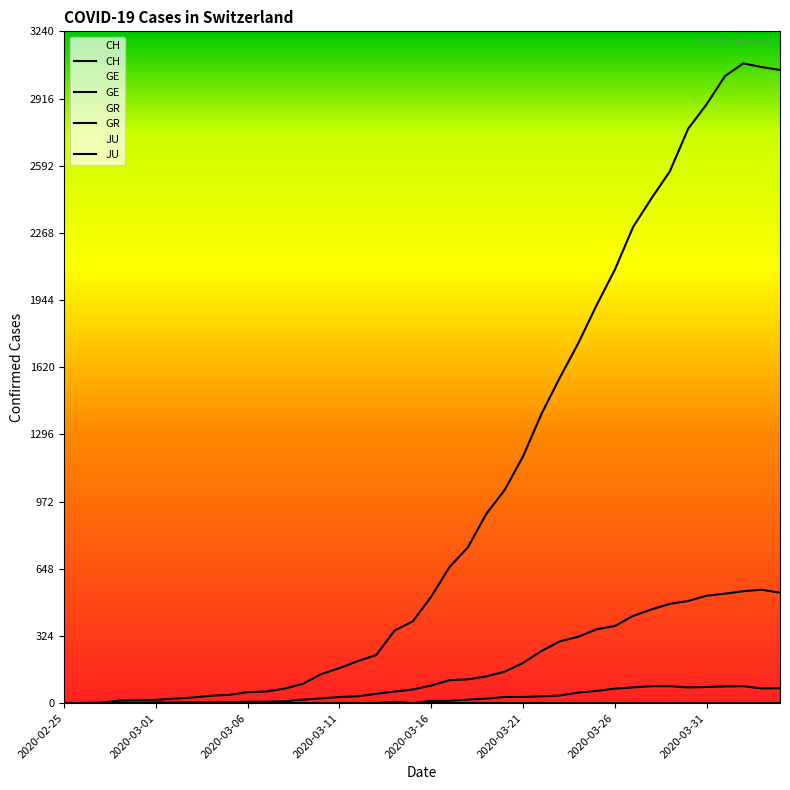

Reading left to right, what are all the values shown in this chart?

CH: 2020-02-25=0	2020-02-26=1	2020-02-27=2	2020-02-28=13	2020-02-29=15	2020-03-01=16	2020-03-02=22	2020-03-03=27	2020-03-04=36	2020-03-05=40	2020-03-06=53	2020-03-07=56	2020-03-08=70	2020-03-09=93	2020-03-10=140	2020-03-11=169	2020-03-12=203	2020-03-13=232	2020-03-14=350	2020-03-15=395	2020-03-16=514	2020-03-17=657	2020-03-18=752	2020-03-19=913	2020-03-20=1028	2020-03-21=1190	2020-03-22=1394	2020-03-23=1569	2020-03-24=1734	2020-03-25=1918	2020-03-26=2090	2020-03-27=2297	2020-03-28=2435	2020-03-29=2565	2020-03-30=2771	2020-03-31=2888	2020-04-01=3024	2020-04-02=3086	2020-04-03=3068	2020-04-04=3054
GE: 2020-02-25=0	2020-02-26=1	2020-02-27=1	2020-02-28=2	2020-02-29=3	2020-03-01=3	2020-03-02=3	2020-03-03=4	2020-03-04=4	2020-03-05=5	2020-03-06=7	2020-03-07=7	2020-03-08=9	2020-03-09=17	2020-03-10=23	2020-03-11=30	2020-03-12=33	2020-03-13=45	2020-03-14=56	2020-03-15=66	2020-03-16=85	2020-03-17=111	2020-03-18=115	2020-03-19=129	2020-03-20=152	2020-03-21=194	2020-03-22=251	2020-03-23=298	2020-03-24=320	2020-03-25=356	2020-03-26=372	2020-03-27=421	2020-03-28=452	2020-03-29=479	2020-03-30=493	2020-03-31=518	2020-04-01=528	2020-04-02=540	2020-04-03=547	2020-04-04=533
GR: 2020-02-25=0	2020-02-26=0	2020-02-27=0	2020-02-28=0	2020-02-29=0	2020-03-01=0	2020-03-02=0	2020-03-03=0	2020-03-04=0	2020-03-05=0	2020-03-06=0	2020-03-07=0	2020-03-08=0	2020-03-09=0	2020-03-10=0	2020-03-11=0	2020-03-12=0	2020-03-13=0	2020-03-14=7	2020-03-15=0	2020-03-16=11	2020-03-17=11	2020-03-18=17	2020-03-19=22	2020-03-20=30	2020-03-21=30	2020-03-22=33	2020-03-23=37	2020-03-24=51	2020-03-25=59	2020-03-26=70	2020-03-27=76	2020-03-28=82	2020-03-29=82	2020-03-30=76	2020-03-31=78	2020-04-01=81	2020-04-02=82	2020-04-03=71	2020-04-04=72